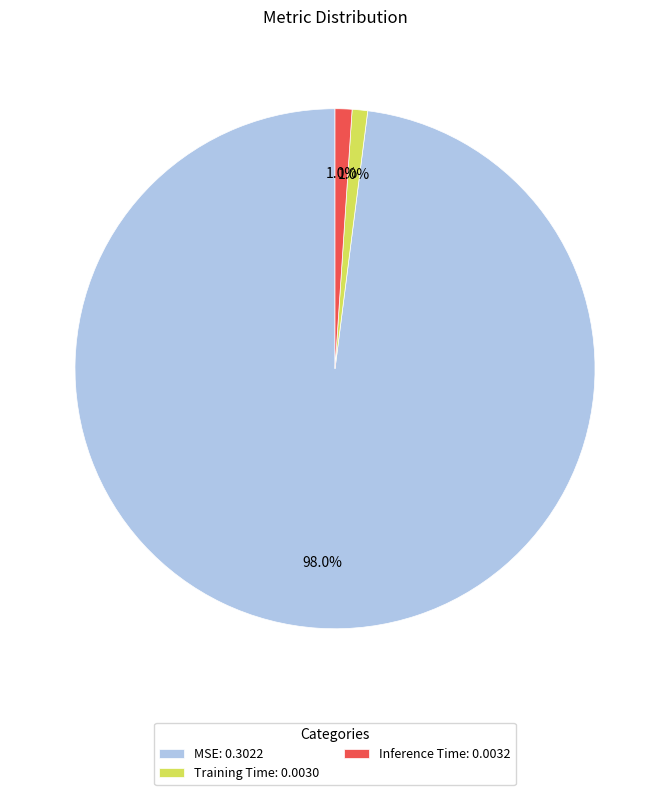

Which has a higher value, Inference Time: 0.0032 or MSE: 0.3022?

MSE: 0.3022